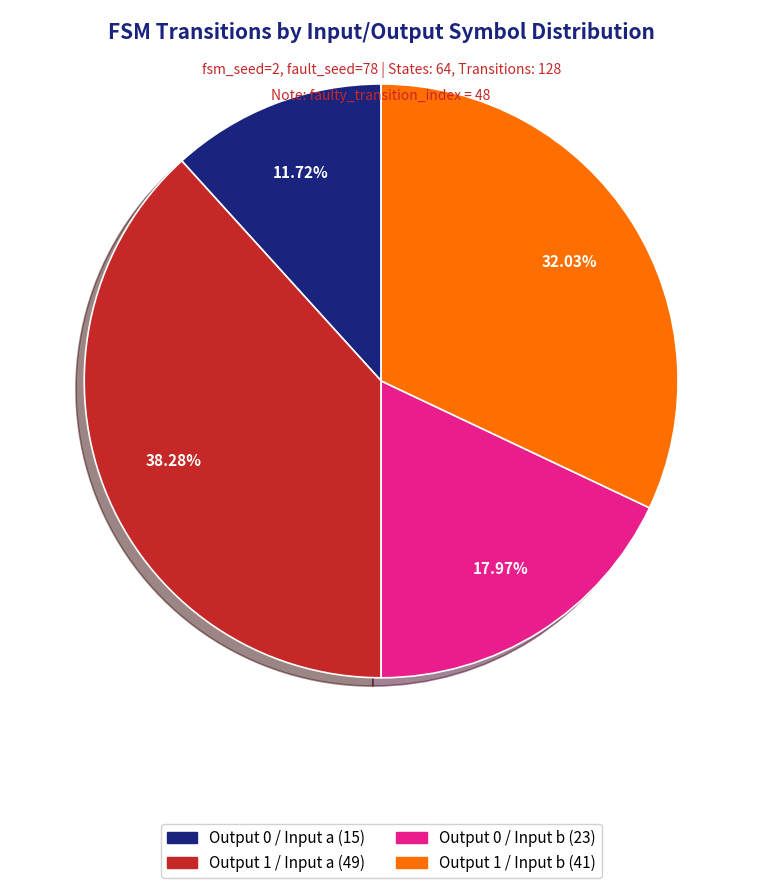

Do Output 0 / Input b (23) and Output 0 / Input a (15) together represent more than half of the pie?

No